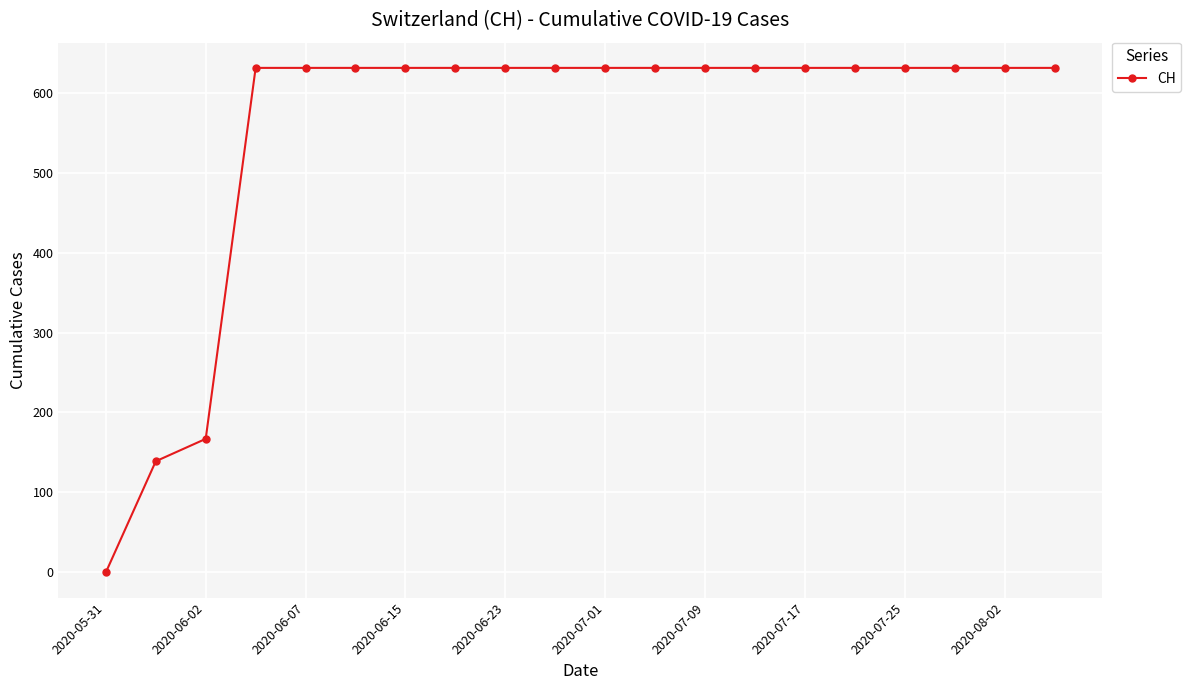

What is the average value?

552